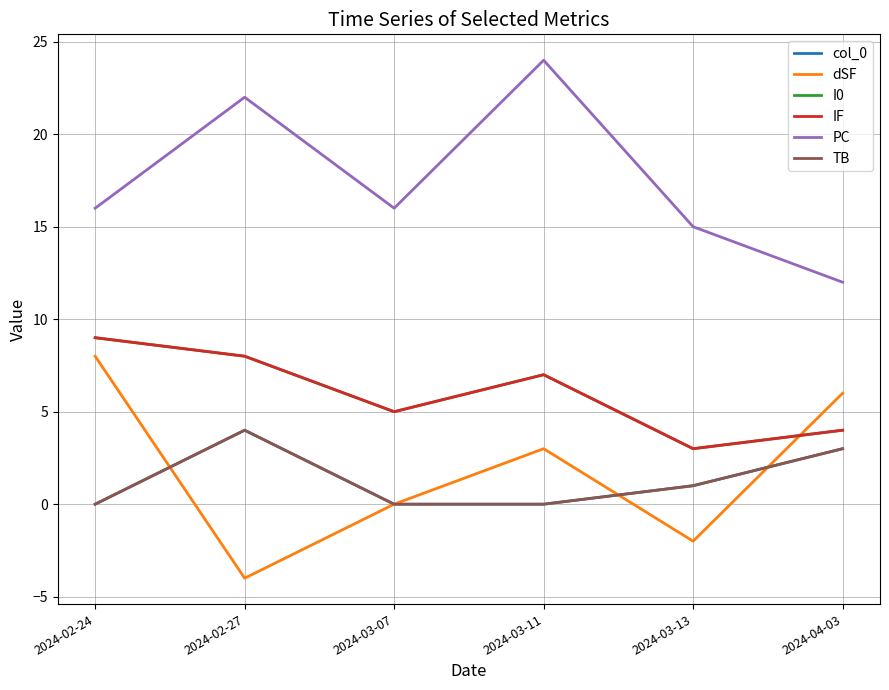

What is the value of the I0 point at the 5th from the left?

3